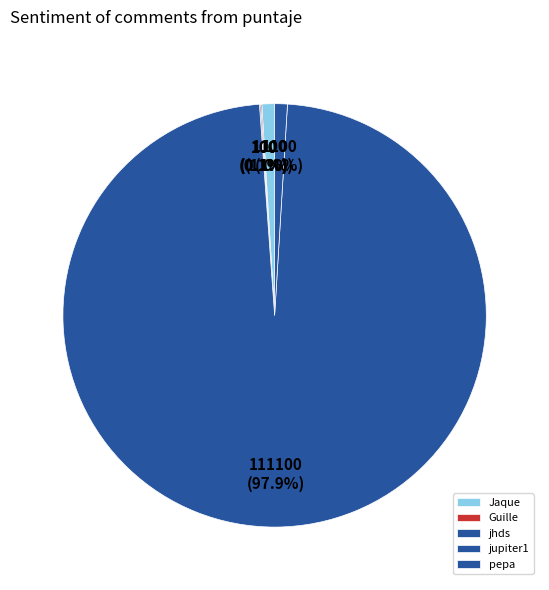

True or false: Guille accounts for 0% of the total.

True